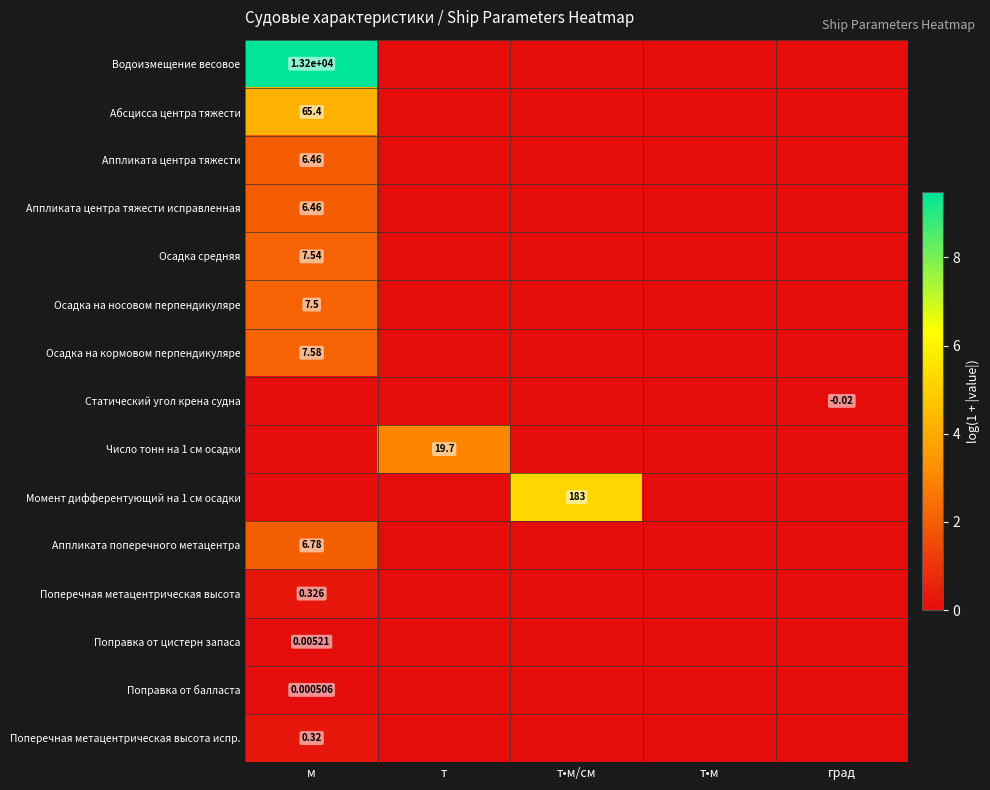

What is the difference between the maximum and minimum values in the Число тонн на 1 см осадки series?

3.0